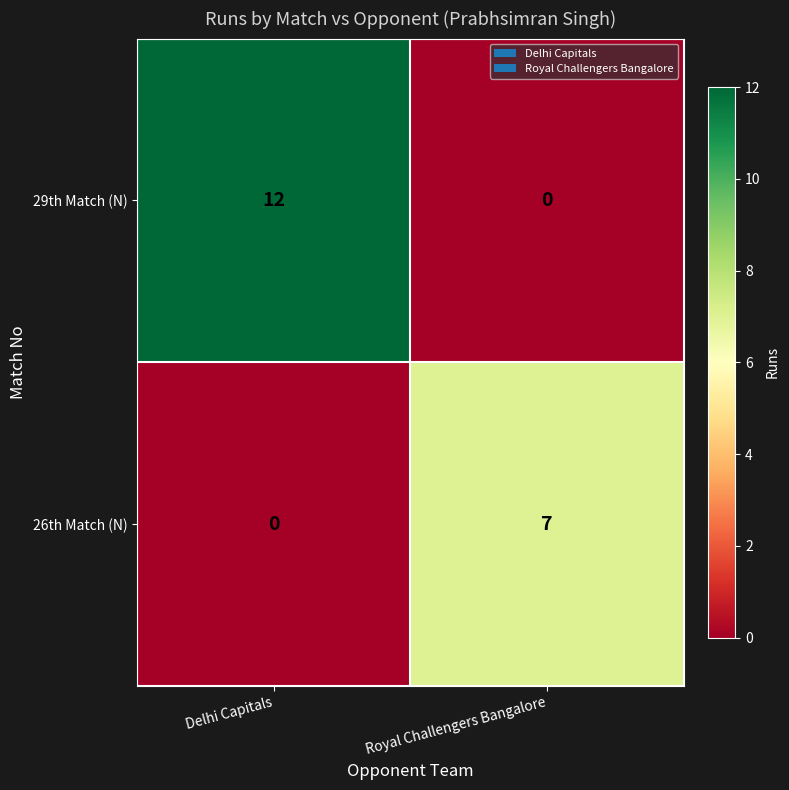

List the series in order of their peak value, highest first.

29th Match (N), 26th Match (N)